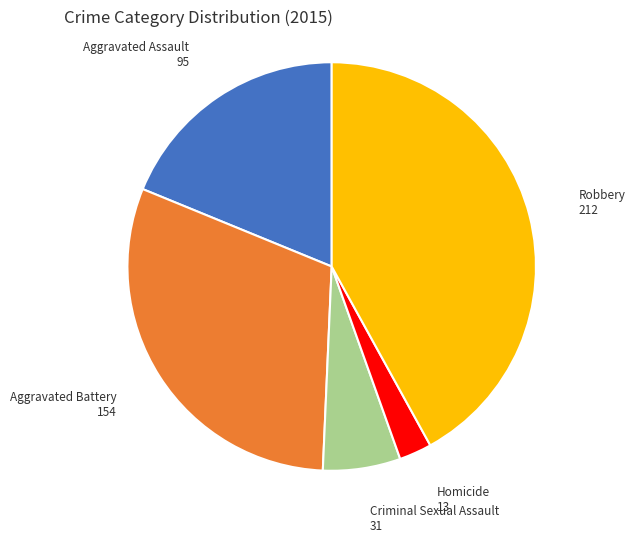

Is there a majority slice in this chart?

No